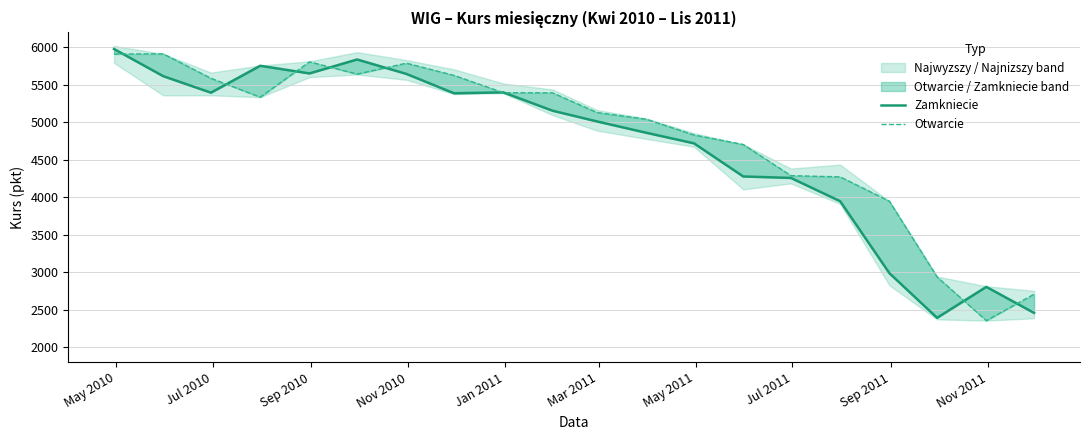

What is the value of the Zamkniecie point at the 19th from the left?

2805.8